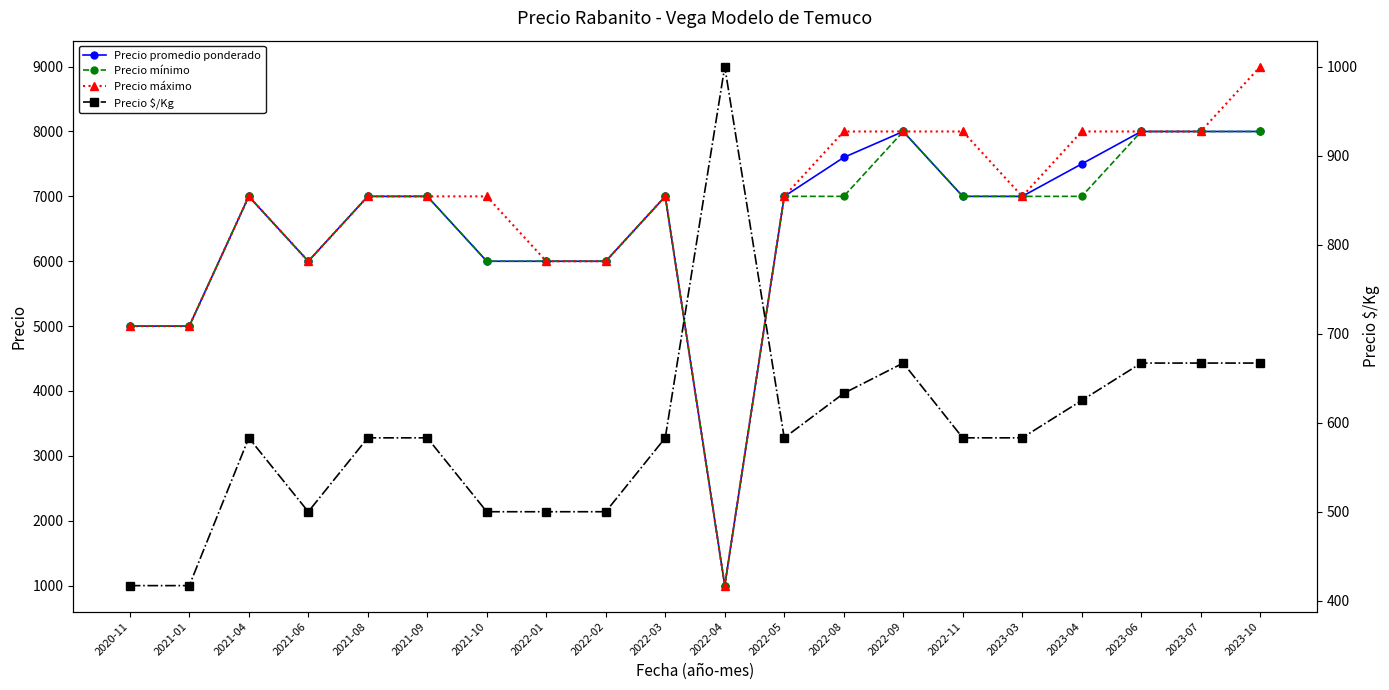

What is the label of the 9th point from the right?

2022-05